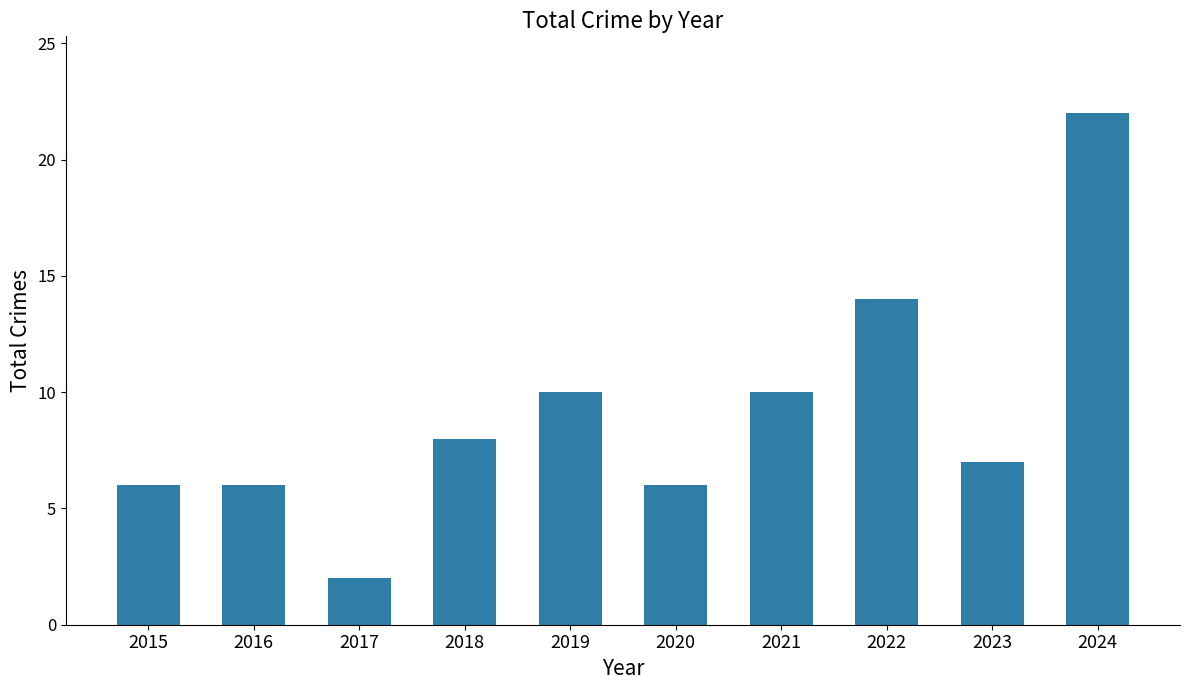

Count the number of data series in this chart.

1